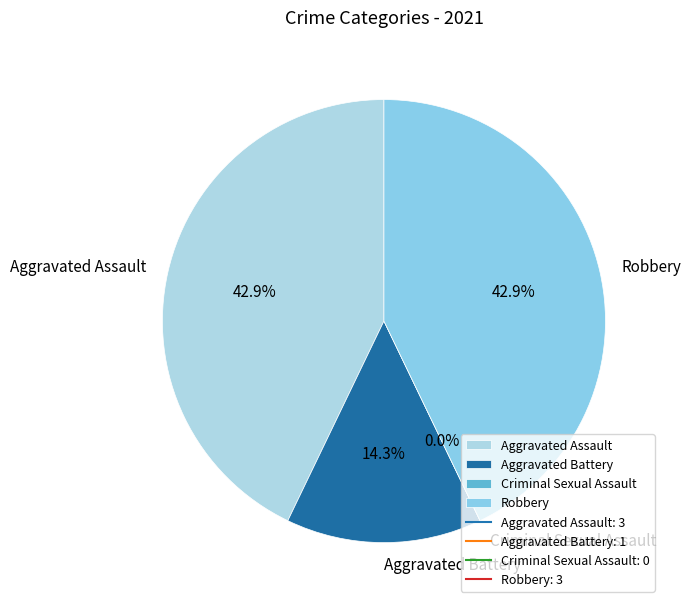

Does any single category account for the majority?

No